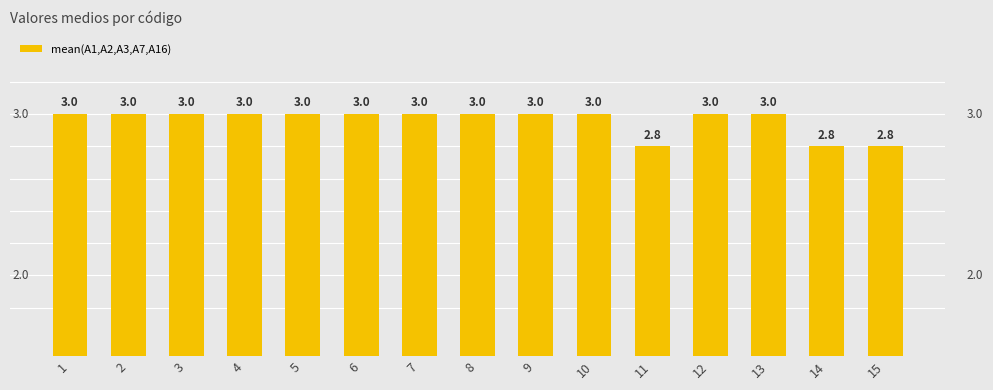

How many values are below 3?

3